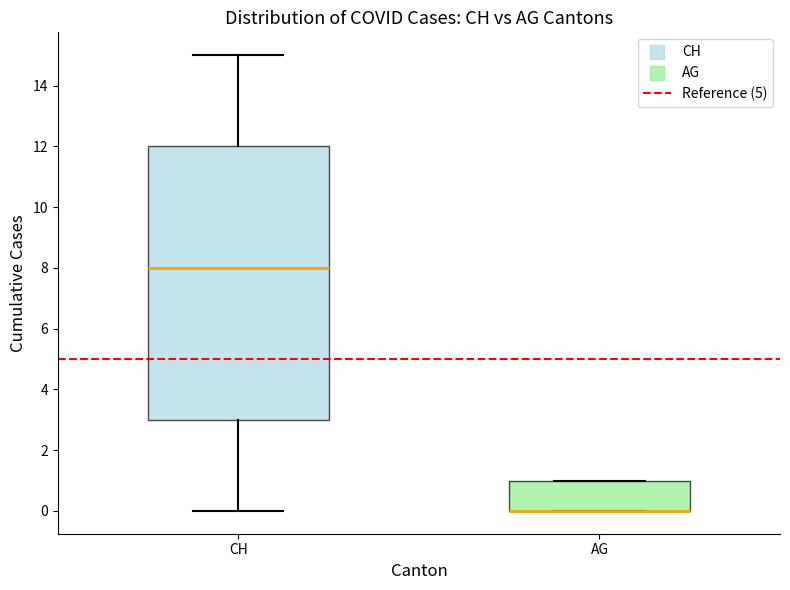

Which box is the tallest, from its lower edge to its upper edge?

CH